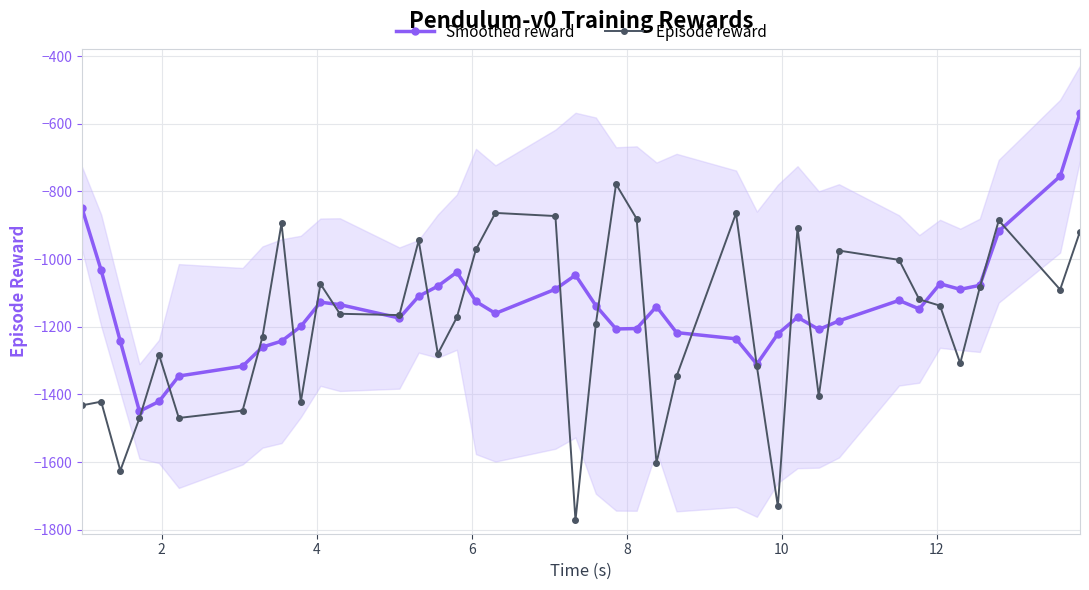

What is the value of the Episode reward point at the 37th from the left?

-885.8